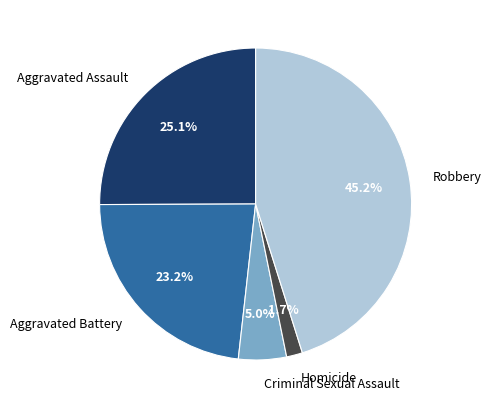

How many segments does this pie chart have?

5